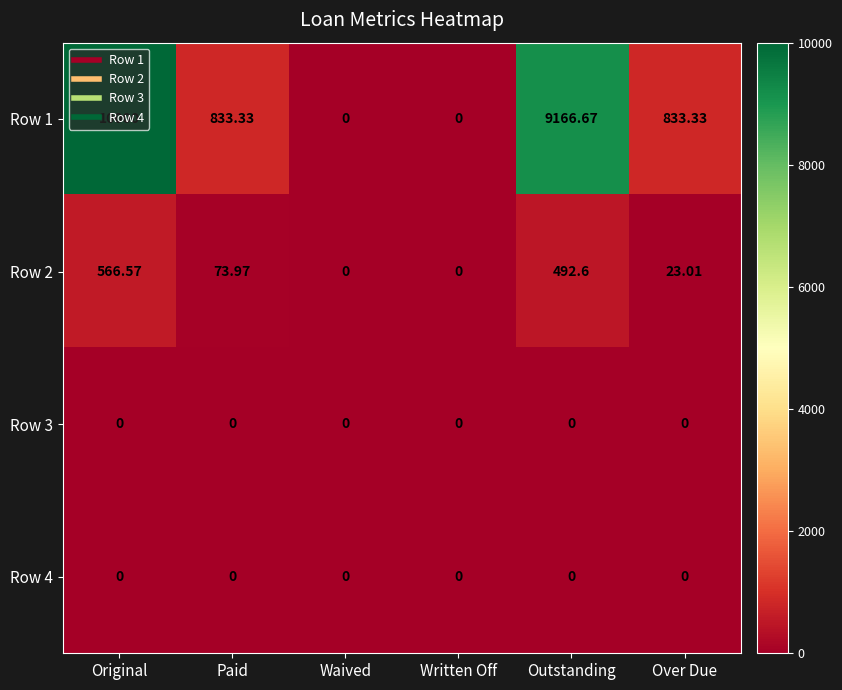

Is the value of Row 3 at Over Due greater than the value of Row 2 at Original?

No